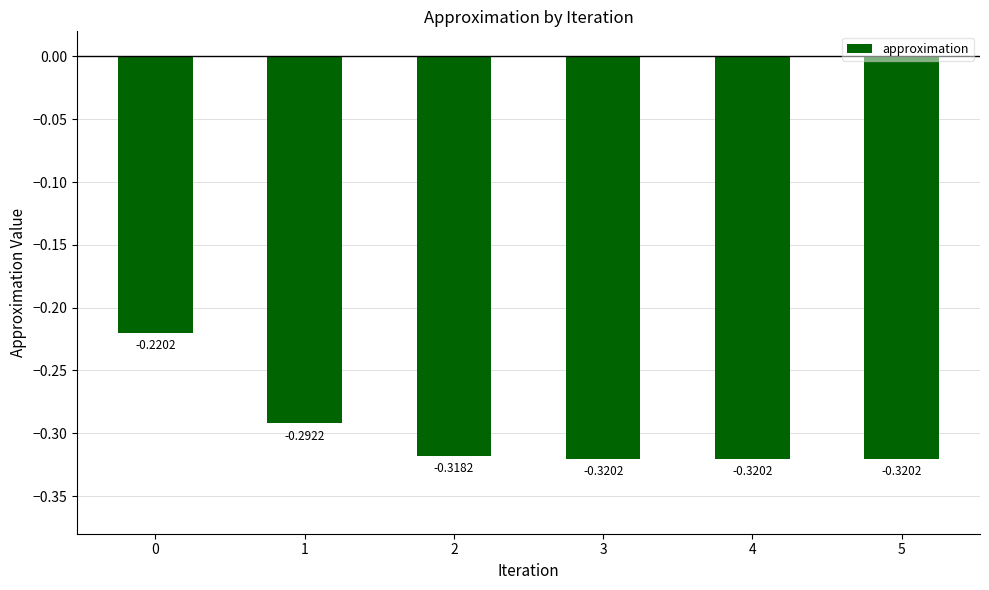

What is the sum of all values?

-1.8